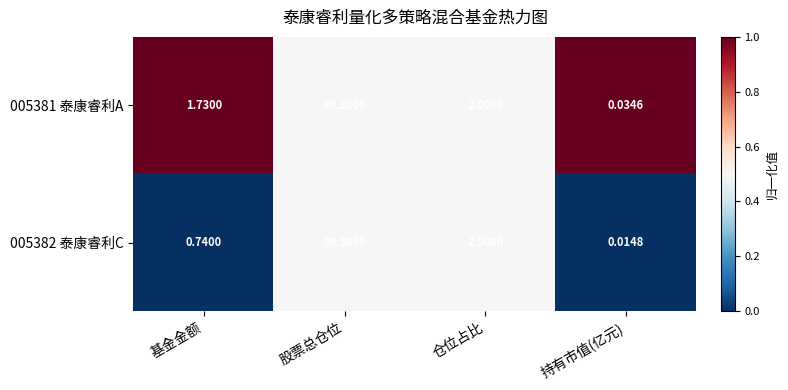

Where does the 005381 泰康睿利A series first go above 2?

股票总仓位